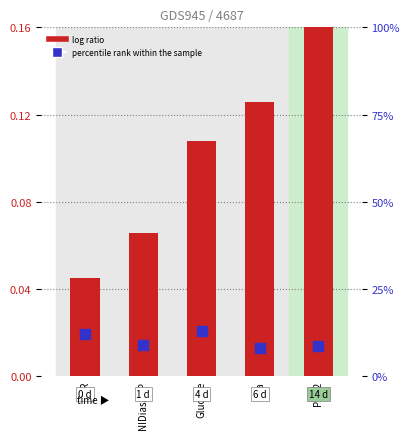

At how many categories does at least one series exceed 0?

5